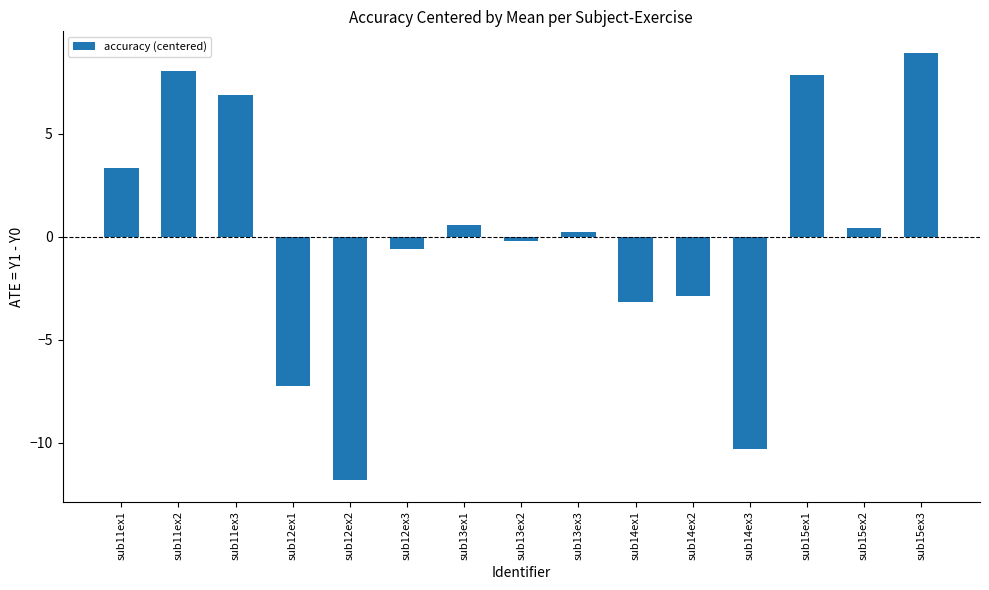

How many values are above zero?

8